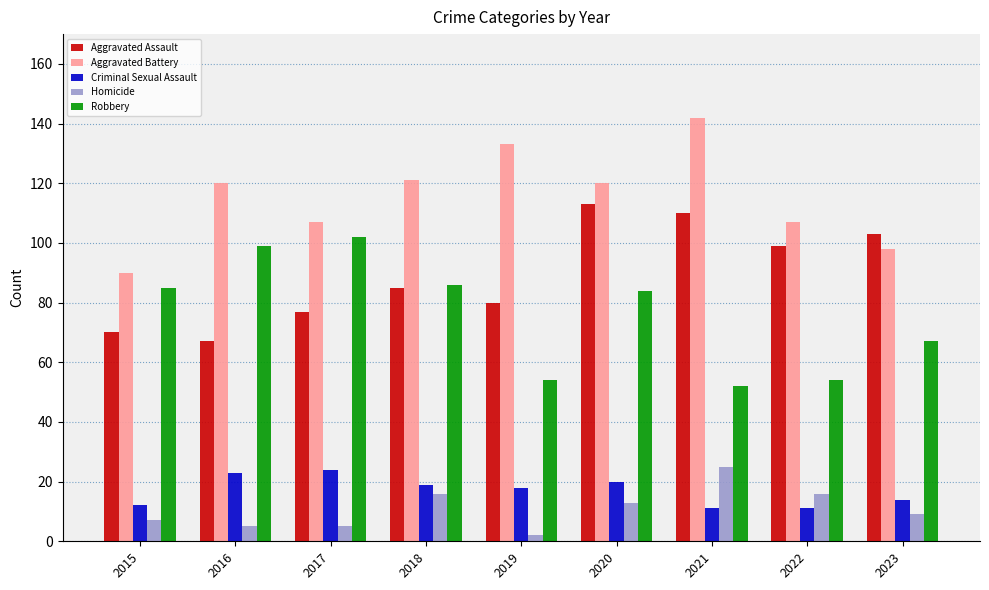

What are all the series names shown in the legend?

Aggravated Assault, Aggravated Battery, Criminal Sexual Assault, Homicide, Robbery